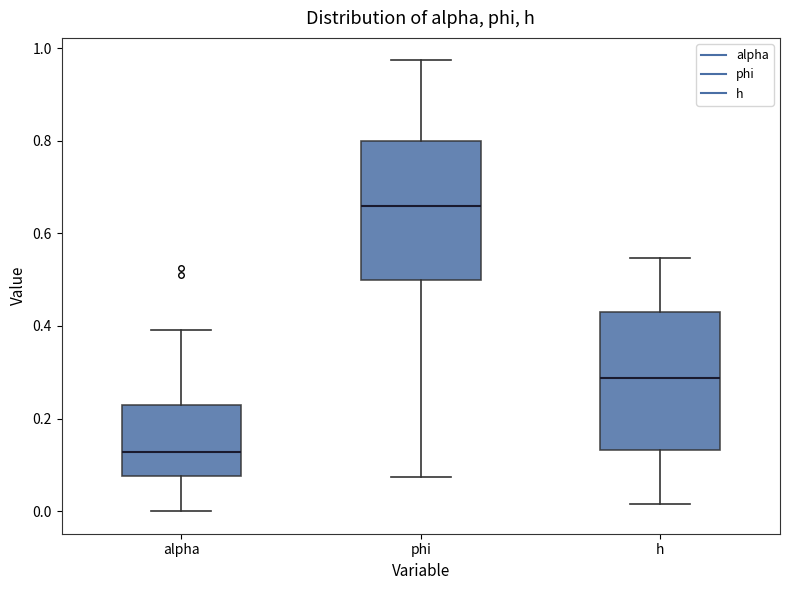

Reading left to right, read every box against the y-axis: the position of its median line, the range the box covers, and the ends of its whiskers. The values are not printed on the chart, so give them approximately, as read against the axis.

alpha: median 0.12, box 0.08 to 0.22, whiskers 0.00 to 0.40
phi: median 0.66, box 0.50 to 0.80, whiskers 0.08 to 0.98
h: median 0.28, box 0.14 to 0.42, whiskers 0.02 to 0.54